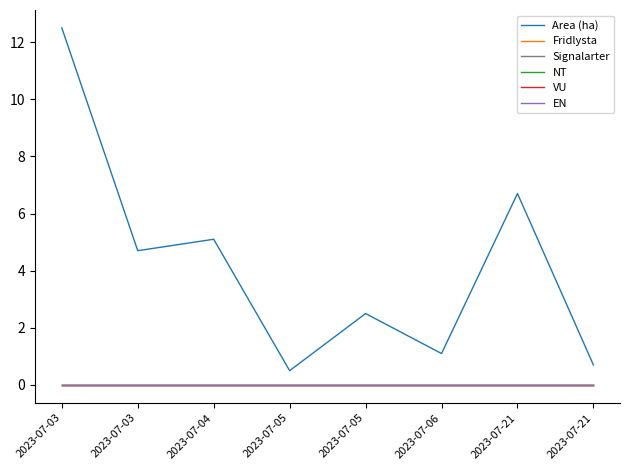

At which label is Signalarter closest to 0?

2023-07-03